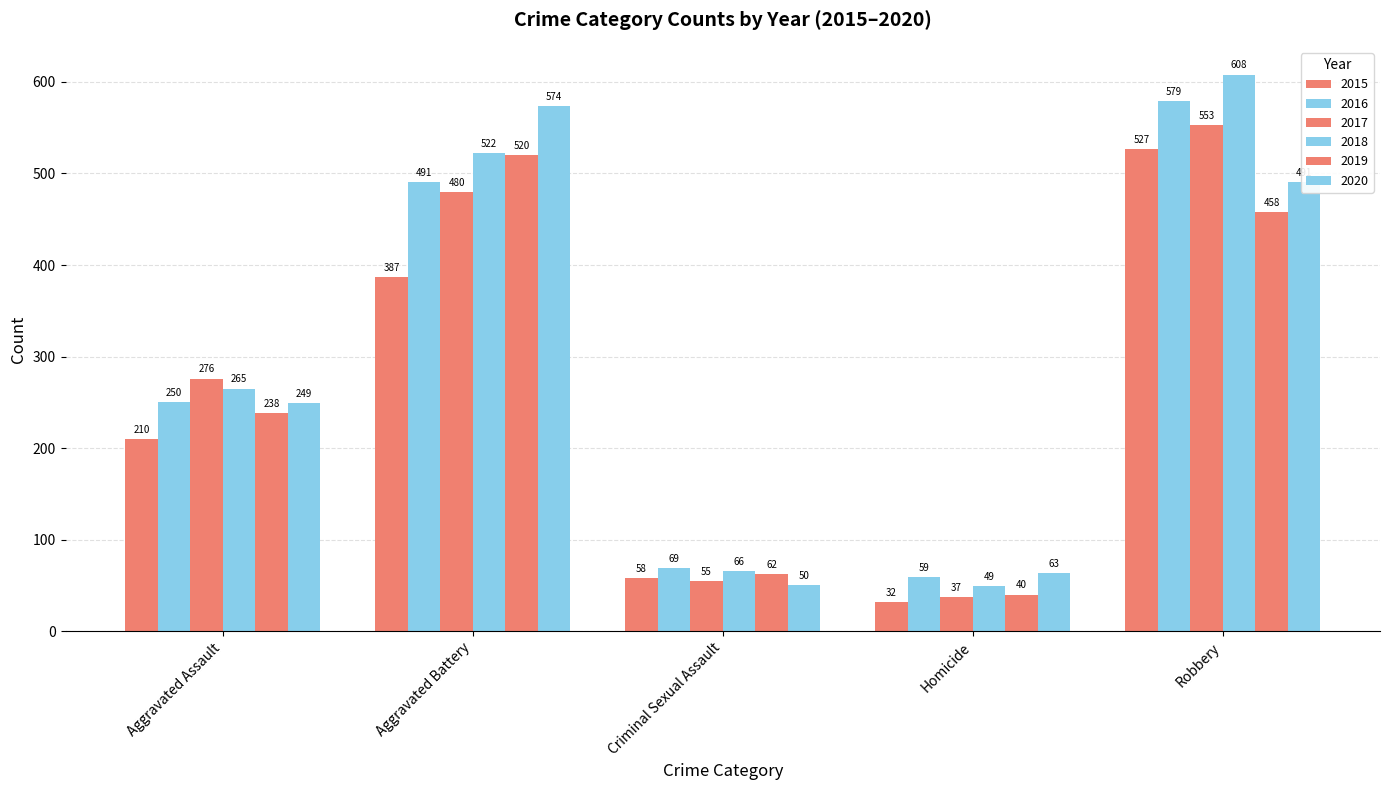

Does the chart contain any negative values?

No